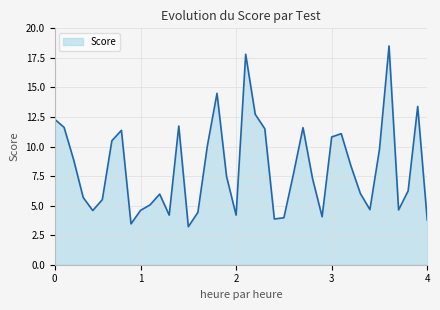

How many values are below 7?

19